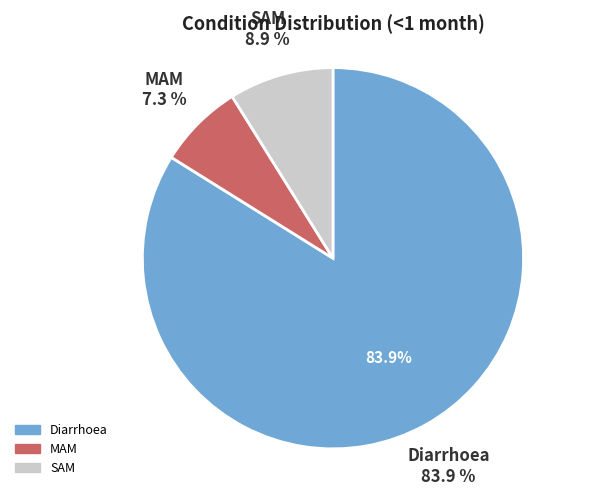

To the nearest percent, what is the combined percentage of MAM and Diarrhoea?

91%